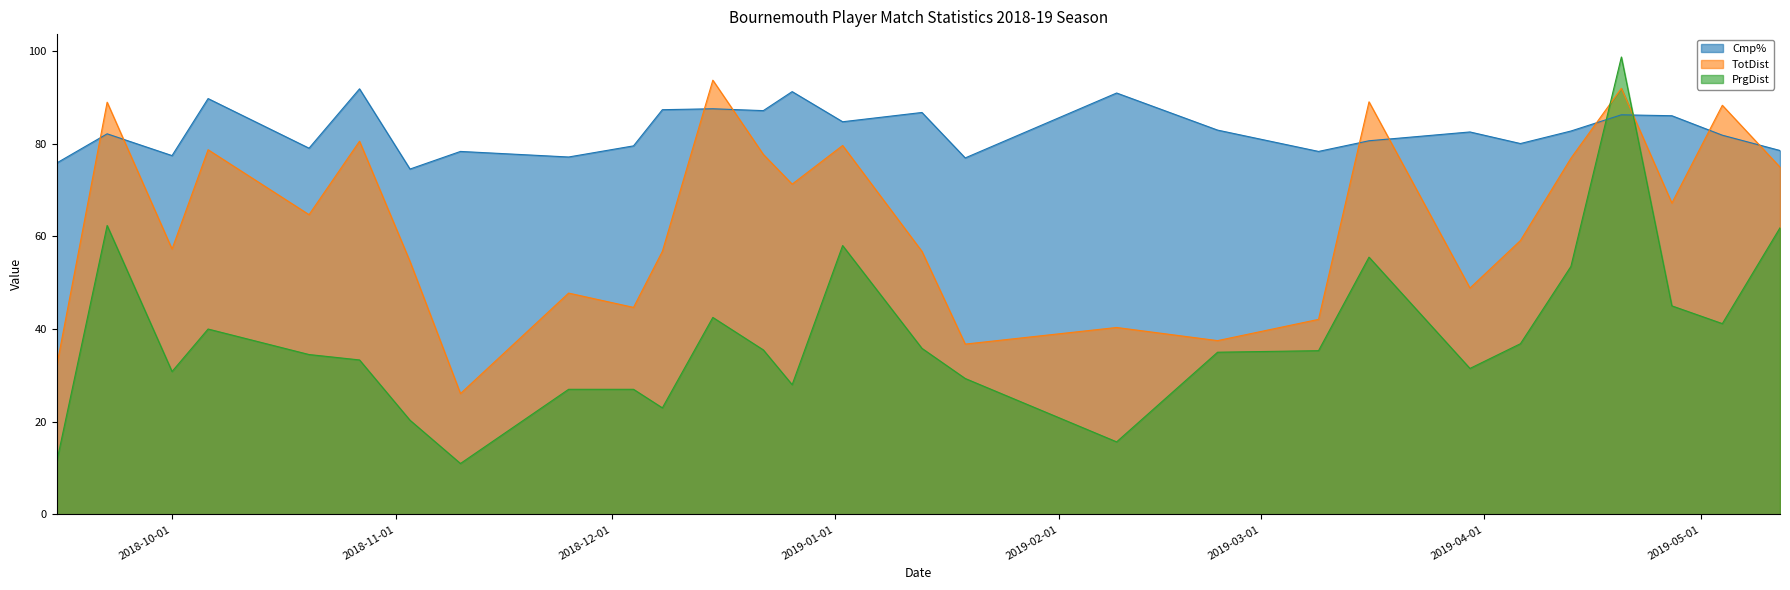

What is the average value of the TotDist series?

63.0